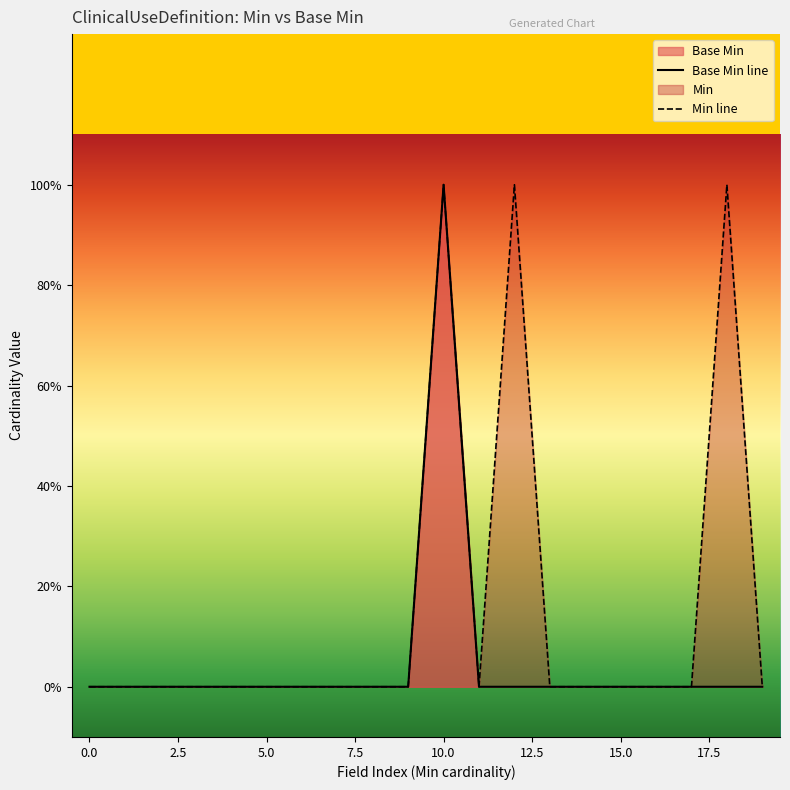

The value at 0 is 0. True or false?

True